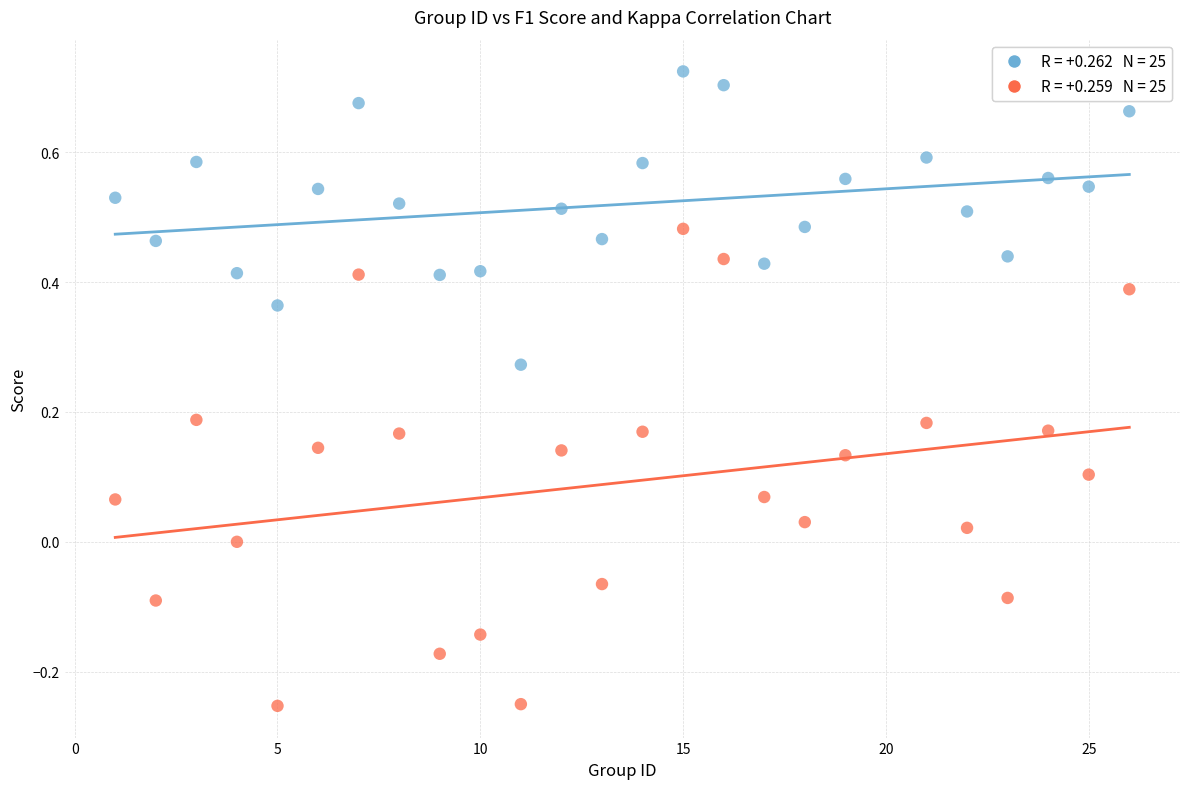

Across all data points, what is the range of Y values (max minus min)?

1.0